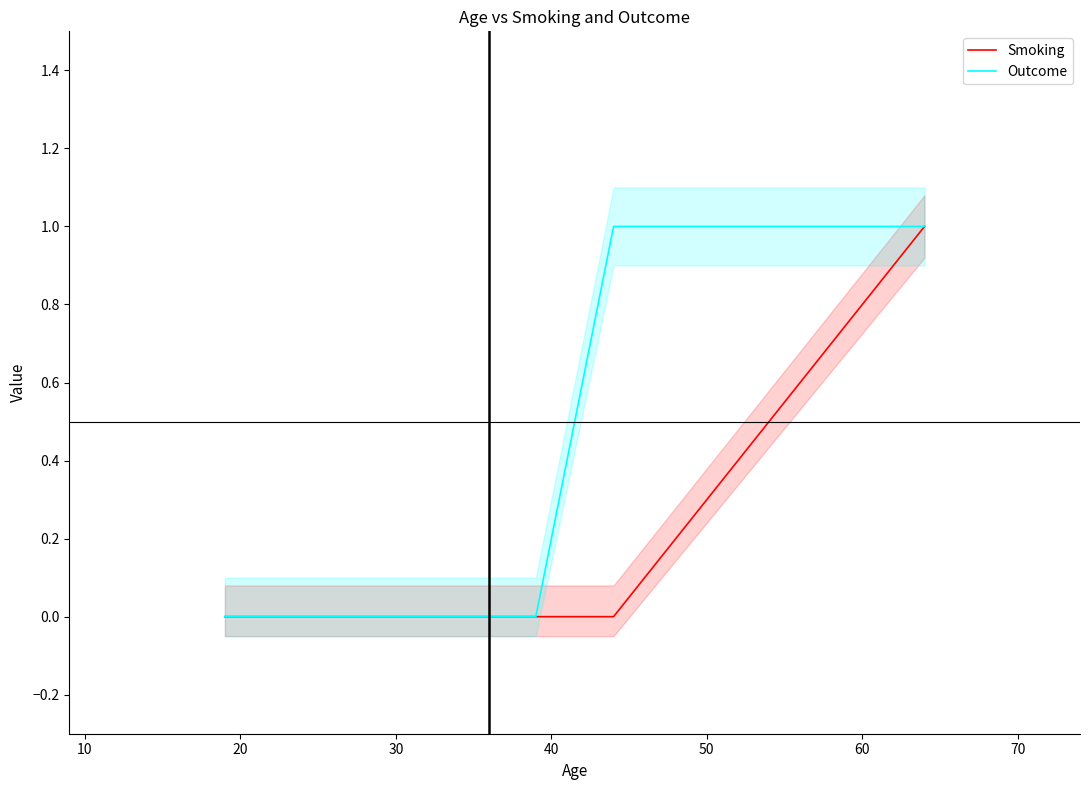

True or false: Smoking and Outcome cross at least once.

False